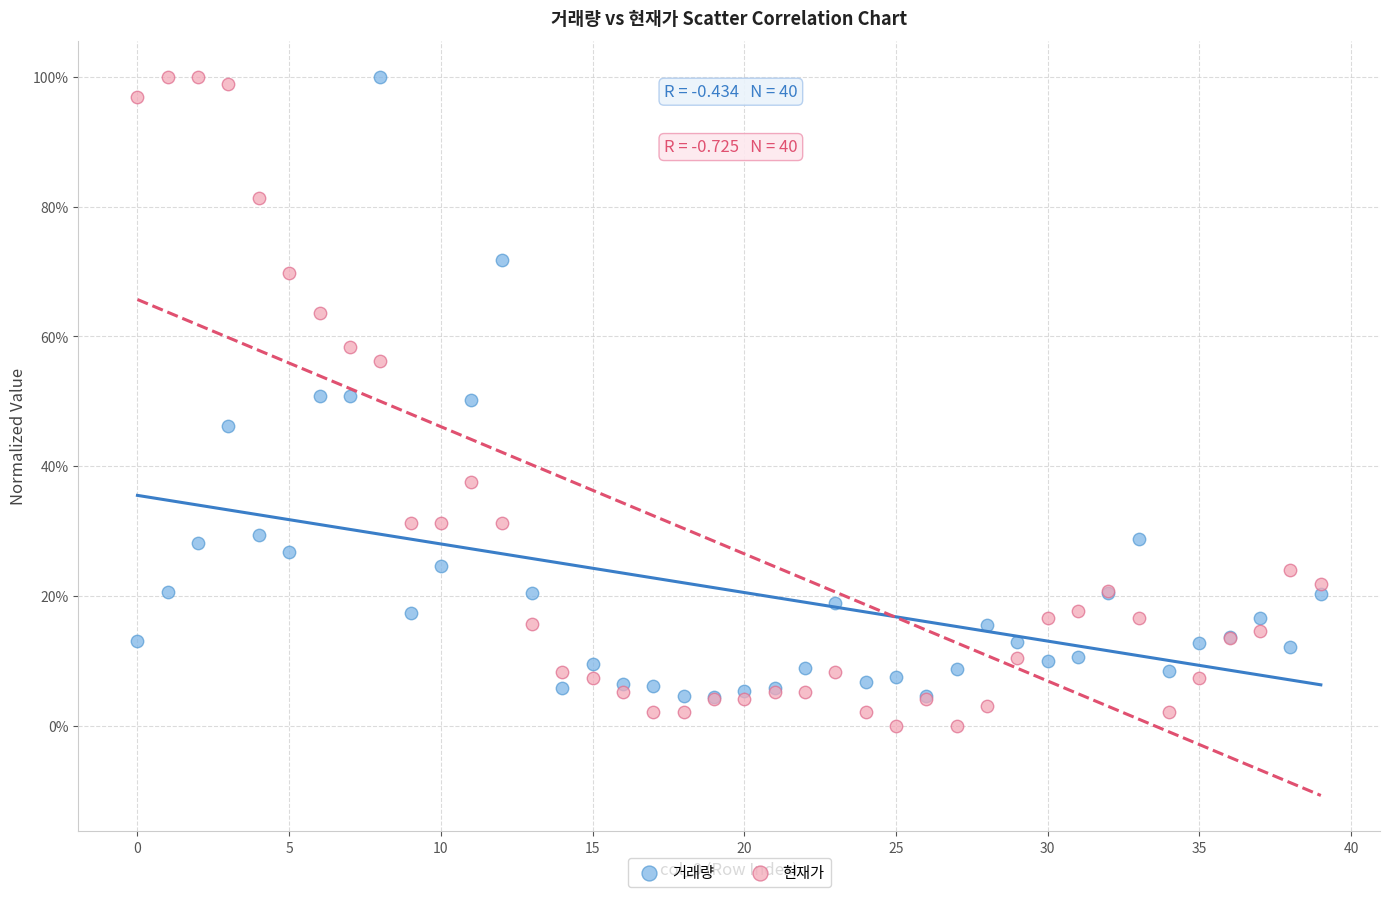

What are all the series names shown in the legend?

거래량, 현재가